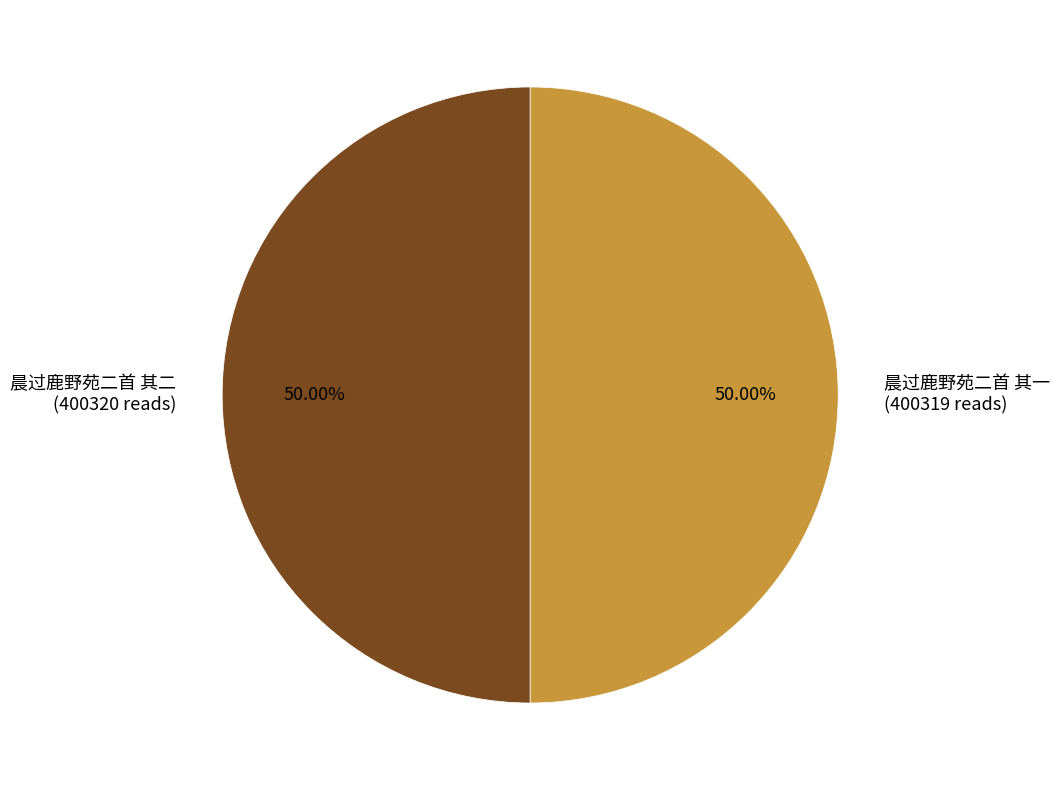

Combined, do 晨过鹿野苑二首 其一 (400319 reads) and 晨过鹿野苑二首 其二 (400320 reads) account for over 50%?

Yes